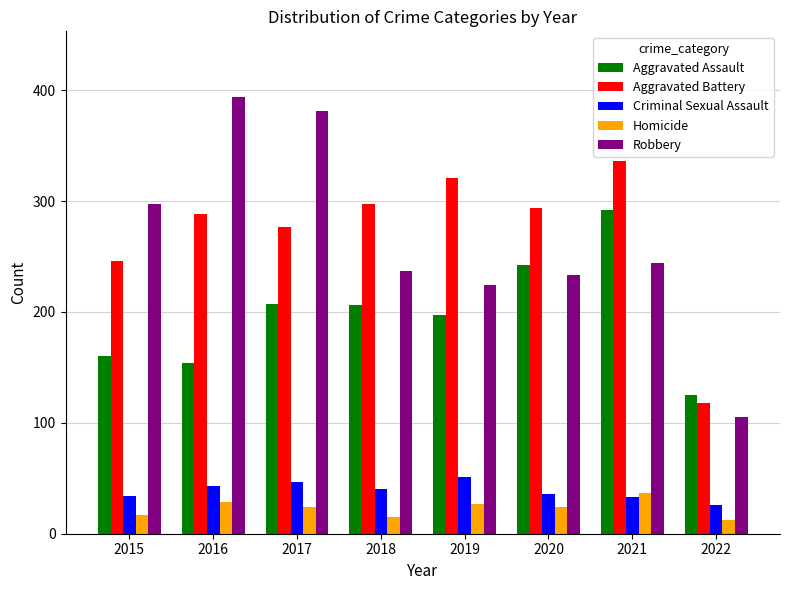

What is the sum of the Robbery values at 2016 and 2019?

618